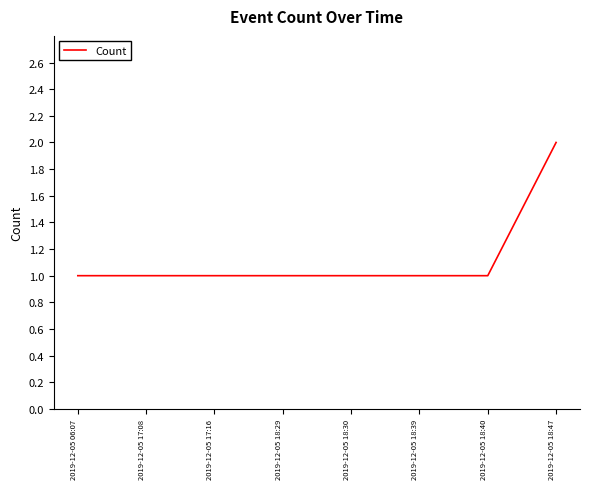

Is it true that the value at 2019-12-05 18:29 is 0?

False